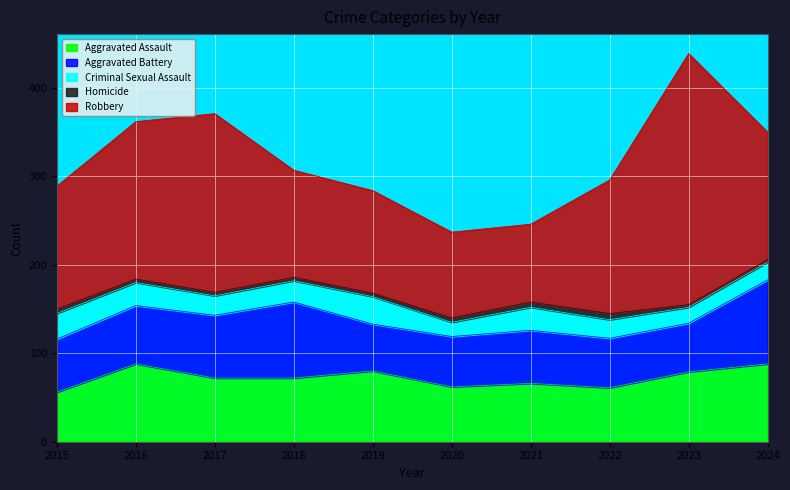

Where is the first local minimum for Aggravated Assault?

2020